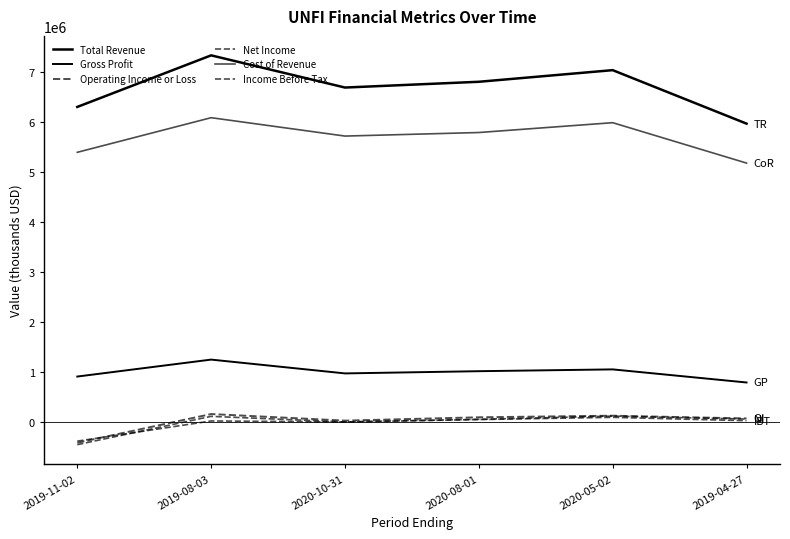

At which label does Income Before Tax first exceed 47500?

2019-08-03